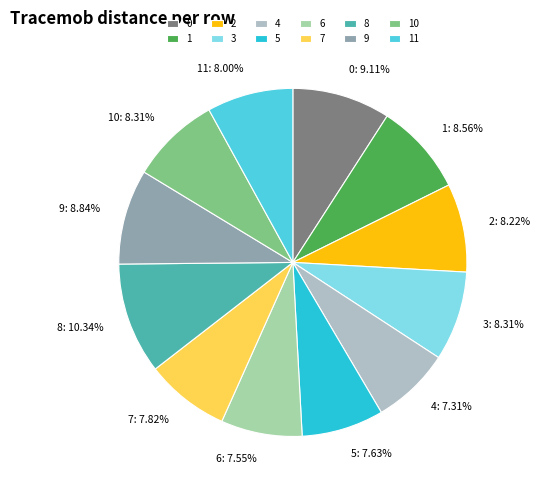

To the nearest percent, what portion does 6 represent?

8%